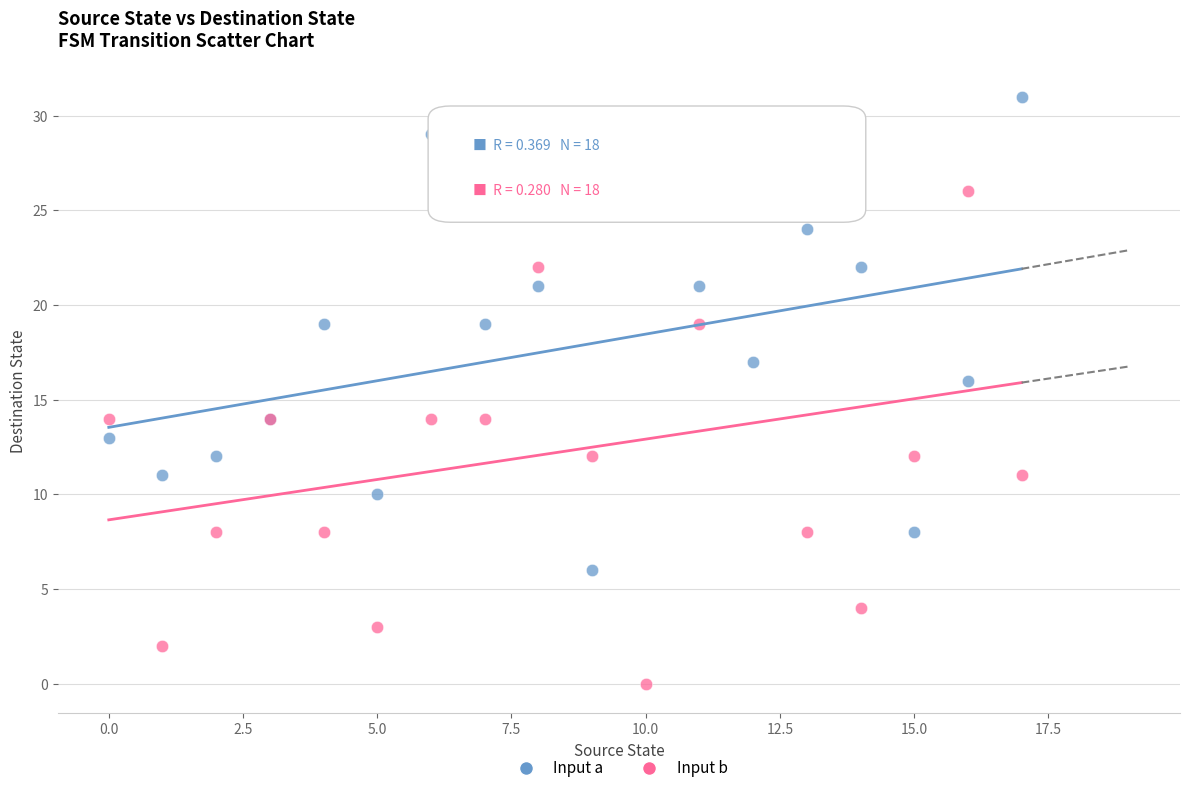

Which series reaches the maximum Y coordinate?

Input a